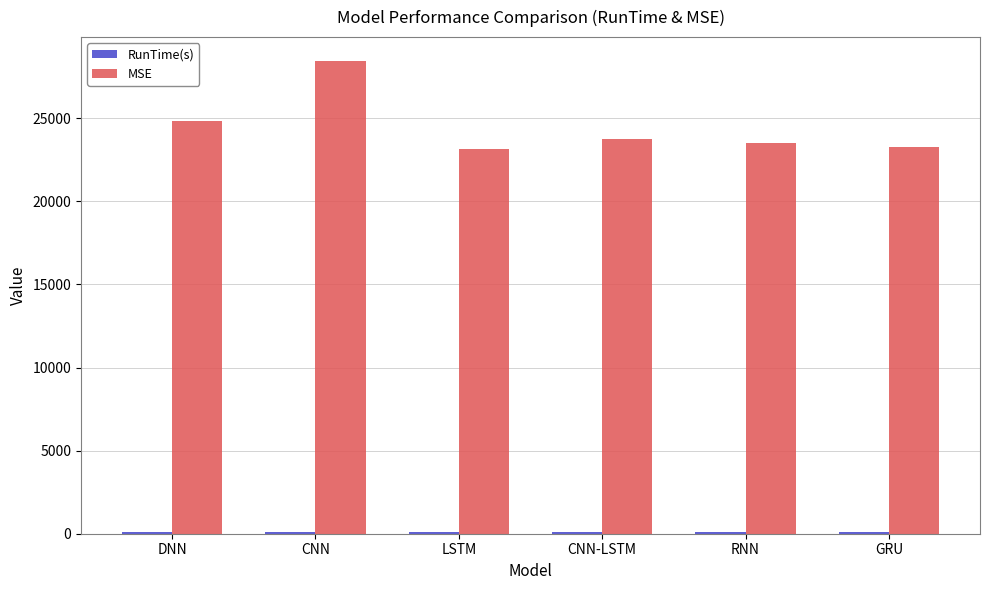

What is the total value across all series at LSTM?

23257.9